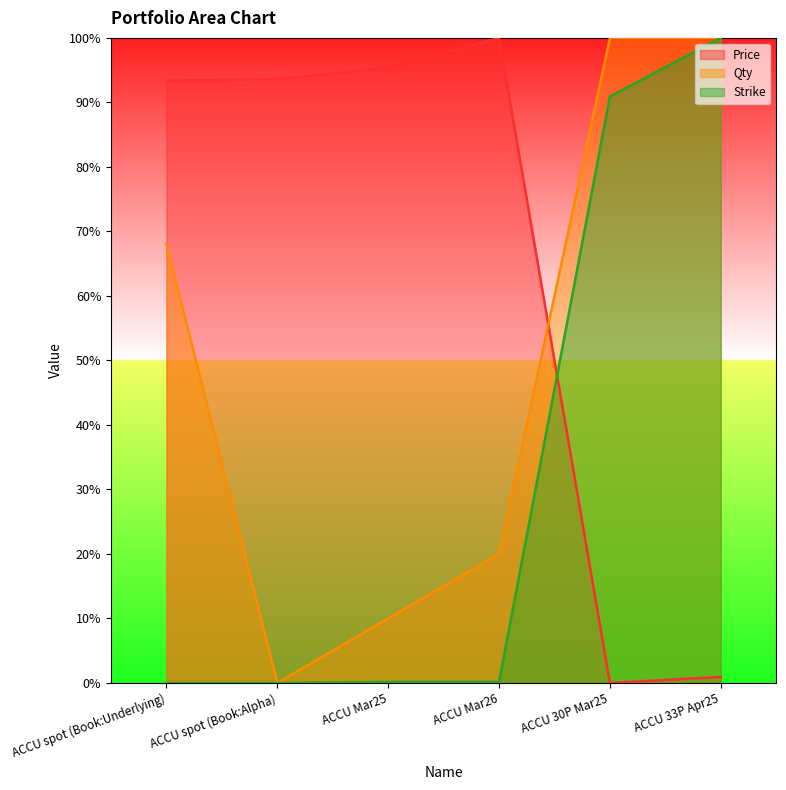

Which series has the widest spread of values?

Price